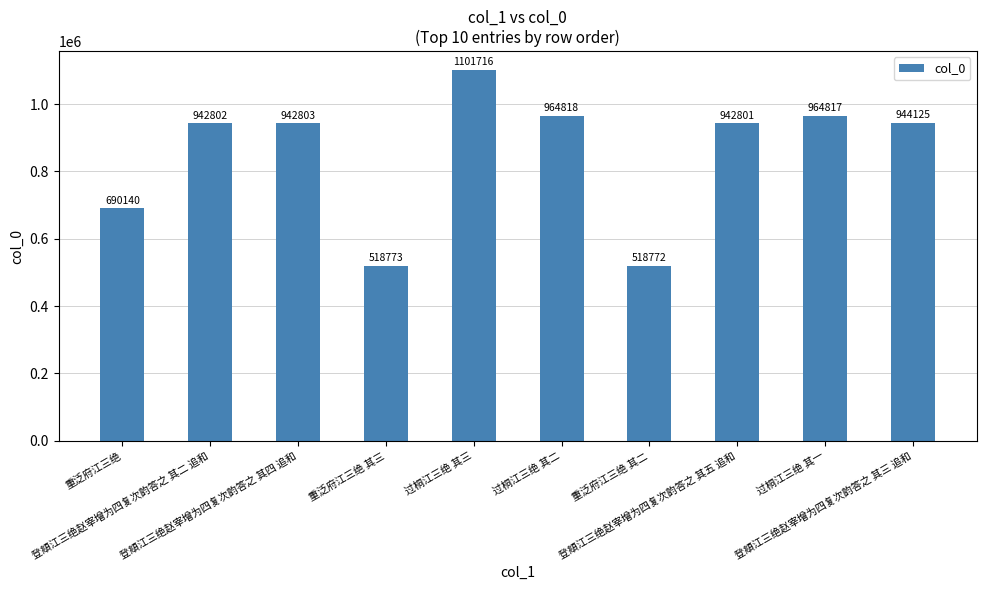

Reading left to right, what are all the values shown in this chart?

重泛府江三绝=690140	登頫江三绝赵宰增为四复次韵答之 其二 追和=942802	登頫江三绝赵宰增为四复次韵答之 其四 追和=942803	重泛府江三绝 其三=518773	过桐江三绝 其三=1101716	过桐江三绝 其二=964818	重泛府江三绝 其二=518772	登頫江三绝赵宰增为四复次韵答之 其五 追和=942801	过桐江三绝 其一=964817	登頫江三绝赵宰增为四复次韵答之 其三 追和=944125